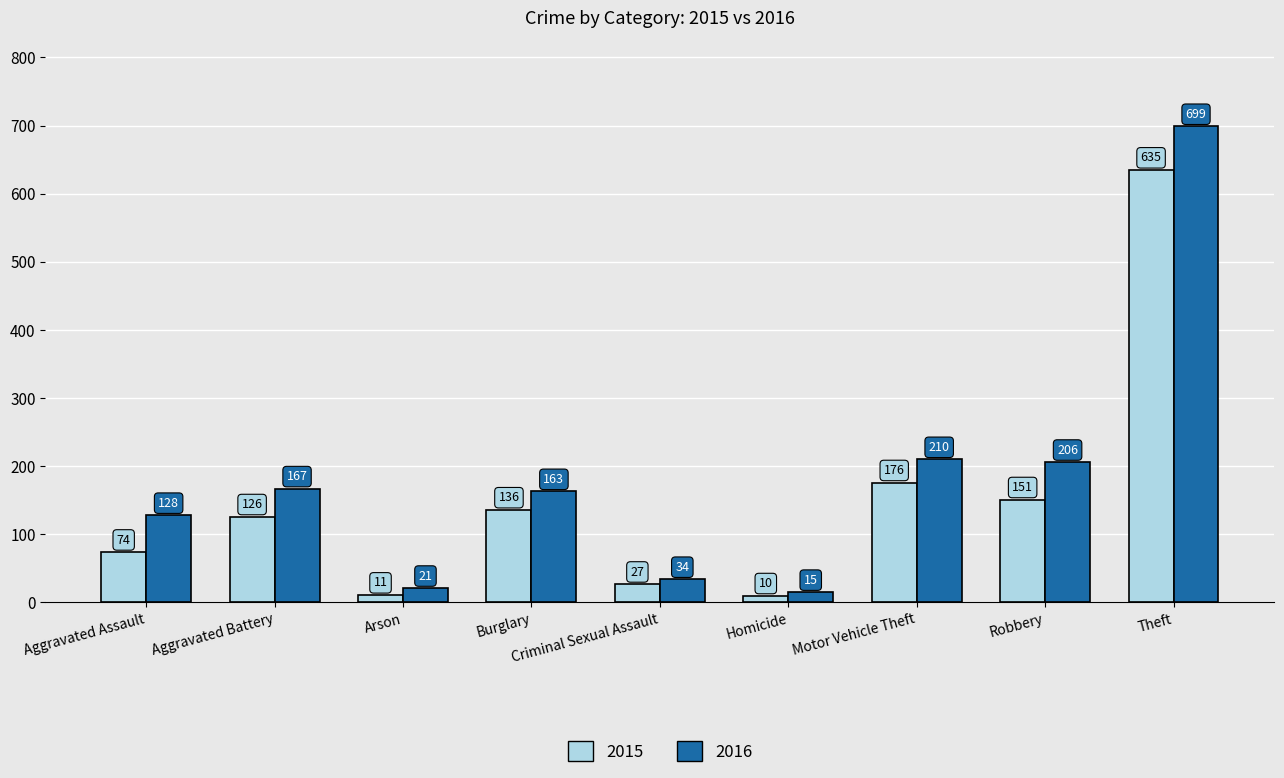

Reading left to right, list all the values displayed in this chart.

2015: 74	126	11	136	27	10	176	151	635
2016: 128	167	21	163	34	15	210	206	699